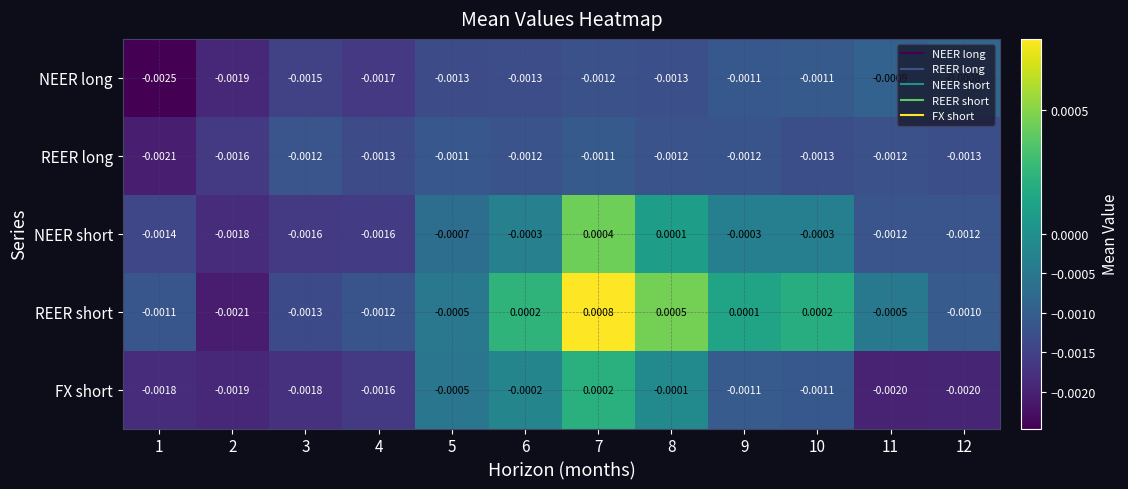

Count the number of data series in this chart.

5